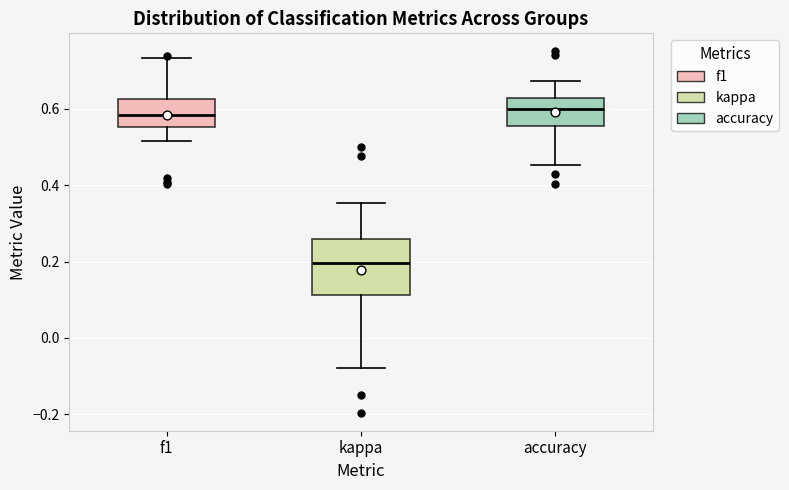

Which box is the tallest, from its lower edge to its upper edge?

kappa